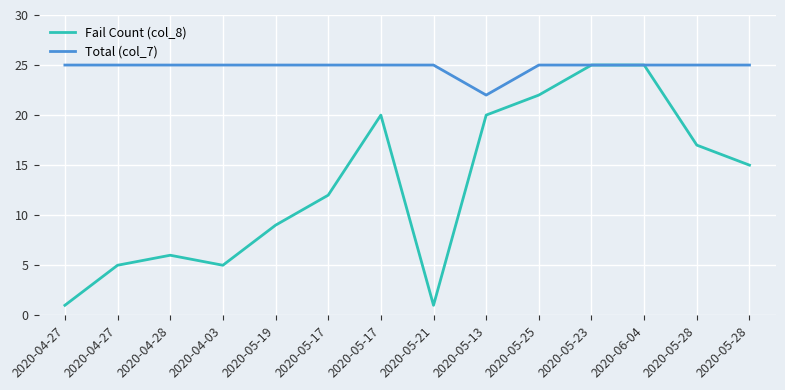

What is the value of the Fail Count (col_8) point at the 9th from the left?

20